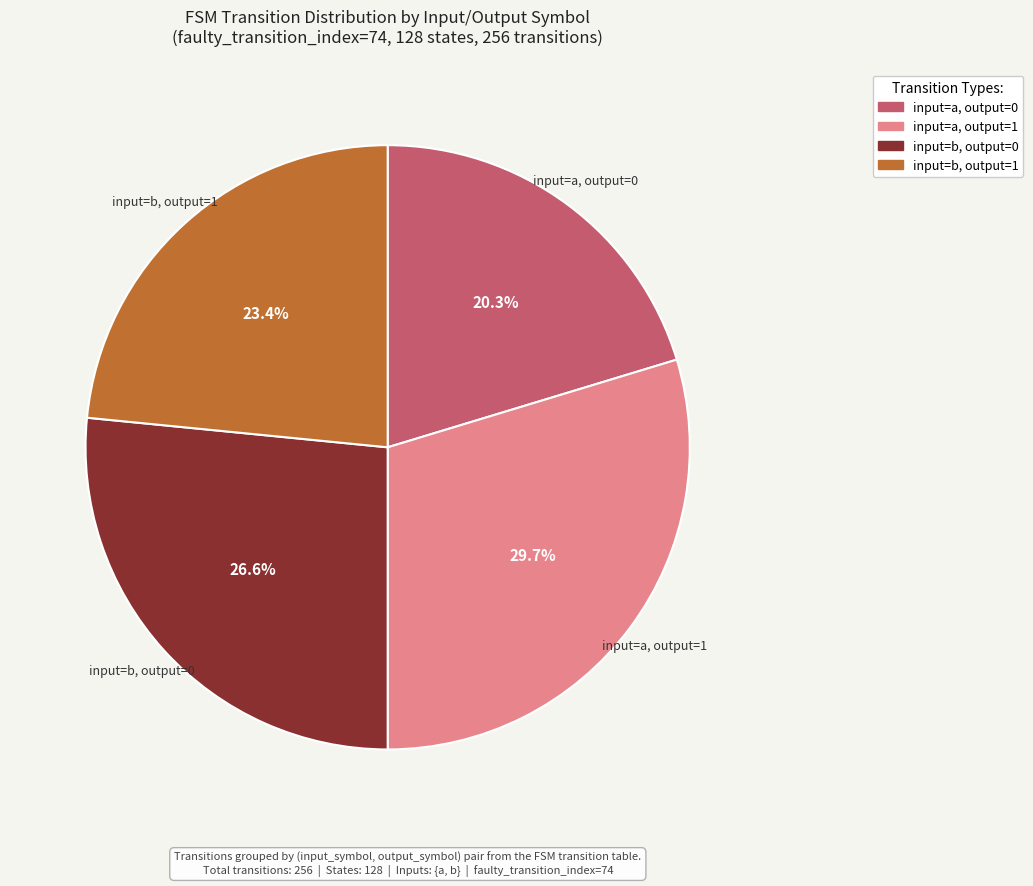

Does input=b, output=0 represent more than half of the total?

No